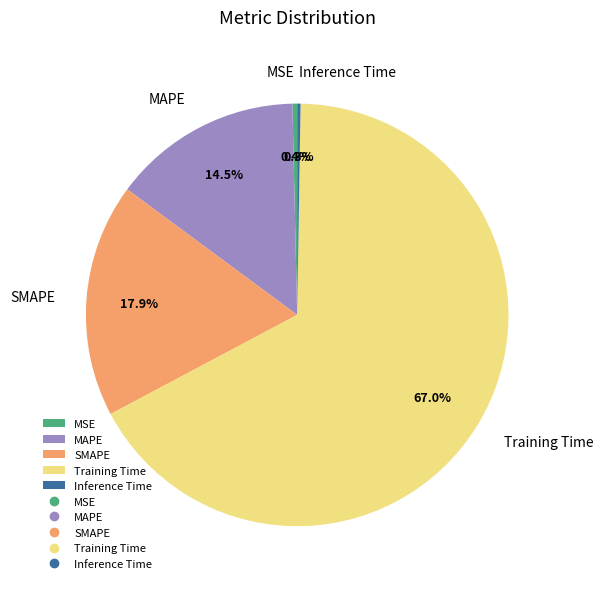

Do MSE and Training Time together represent more than half of the pie?

Yes